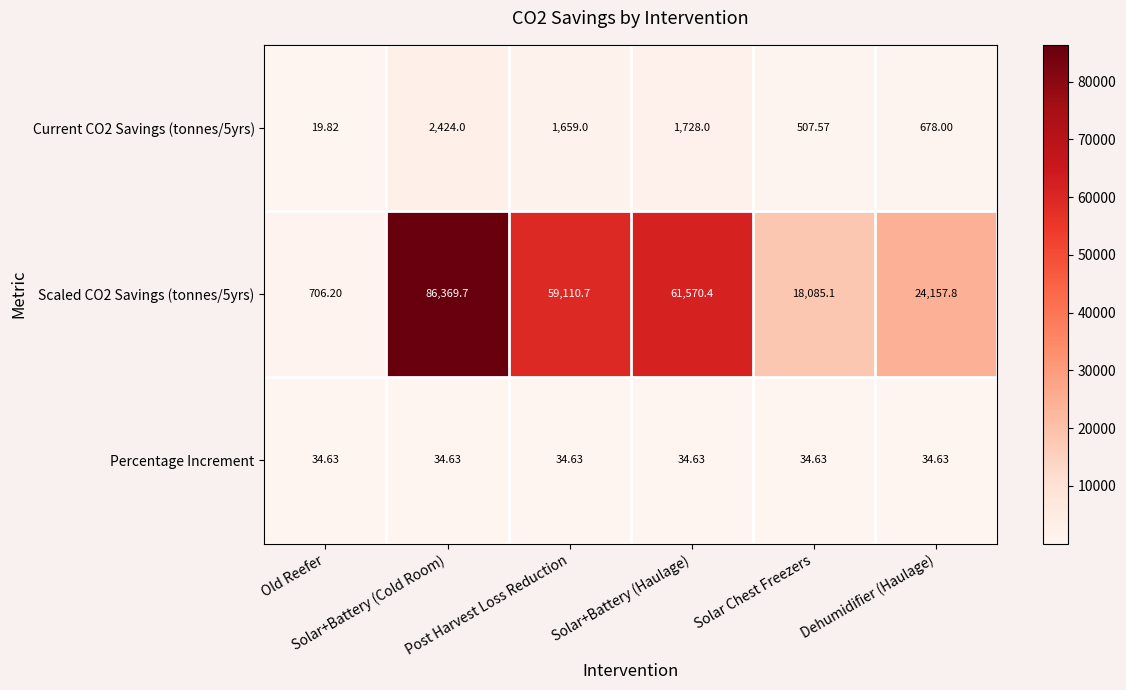

Reading right to left, transcribe all the data shown in this chart.

Current CO2 Savings (tonnes/5yrs): Dehumidifier (Haulage)=678.0	Solar Chest Freezers=507.6	Solar+Battery (Haulage)=1728.0	Post Harvest Loss Reduction=1659.0	Solar+Battery (Cold Room)=2424.0	Old Reefer=19.8
Scaled CO2 Savings (tonnes/5yrs): Dehumidifier (Haulage)=24157.8	Solar Chest Freezers=18085.1	Solar+Battery (Haulage)=61570.4	Post Harvest Loss Reduction=59110.7	Solar+Battery (Cold Room)=86369.7	Old Reefer=706.2
Percentage Increment: Dehumidifier (Haulage)=34.6	Solar Chest Freezers=34.6	Solar+Battery (Haulage)=34.6	Post Harvest Loss Reduction=34.6	Solar+Battery (Cold Room)=34.6	Old Reefer=34.6